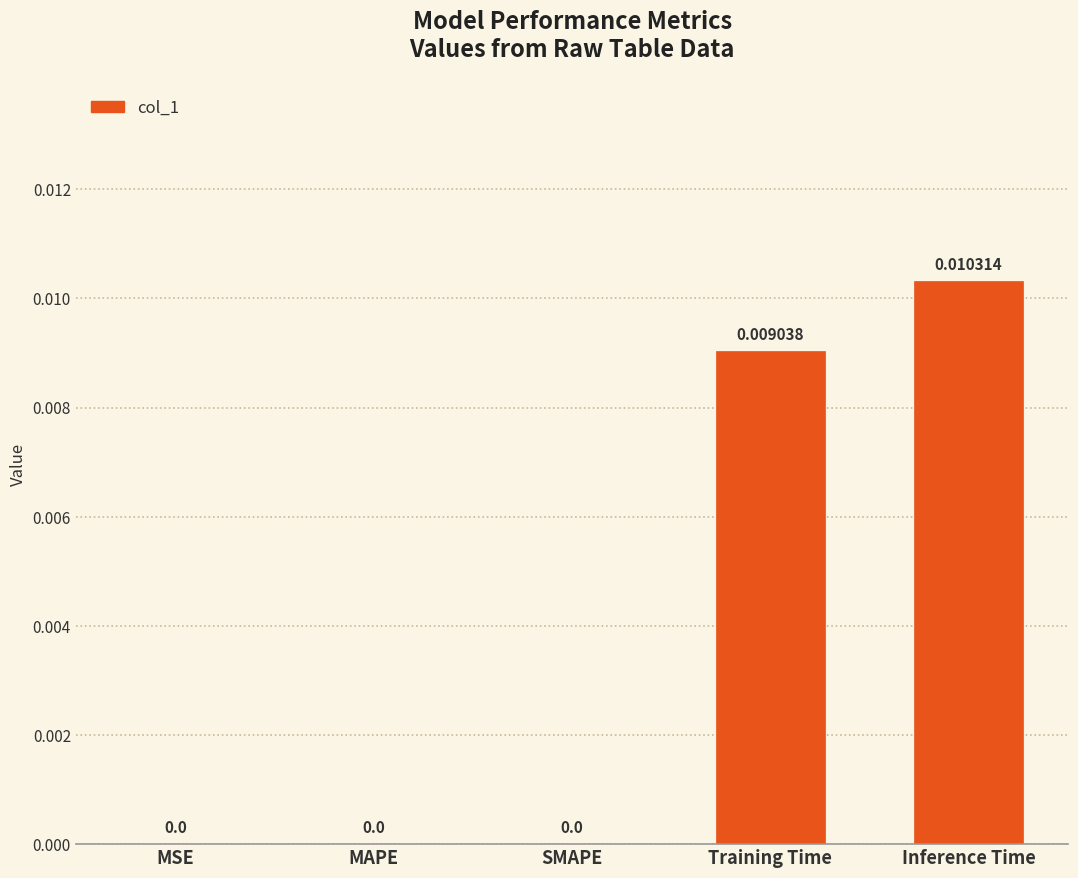

Are the bars grouped side by side (vs. stacked)?

No